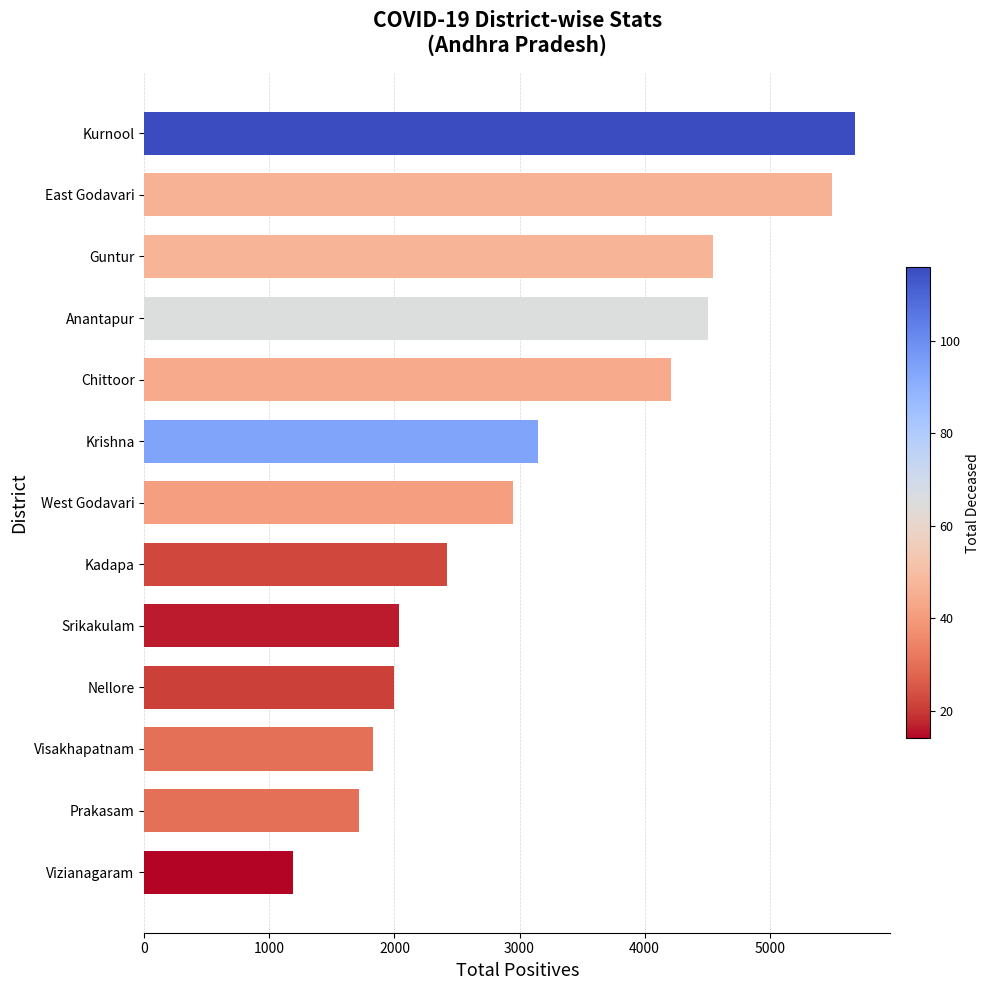

Between Srikakulam and Kadapa, which is larger?

Kadapa